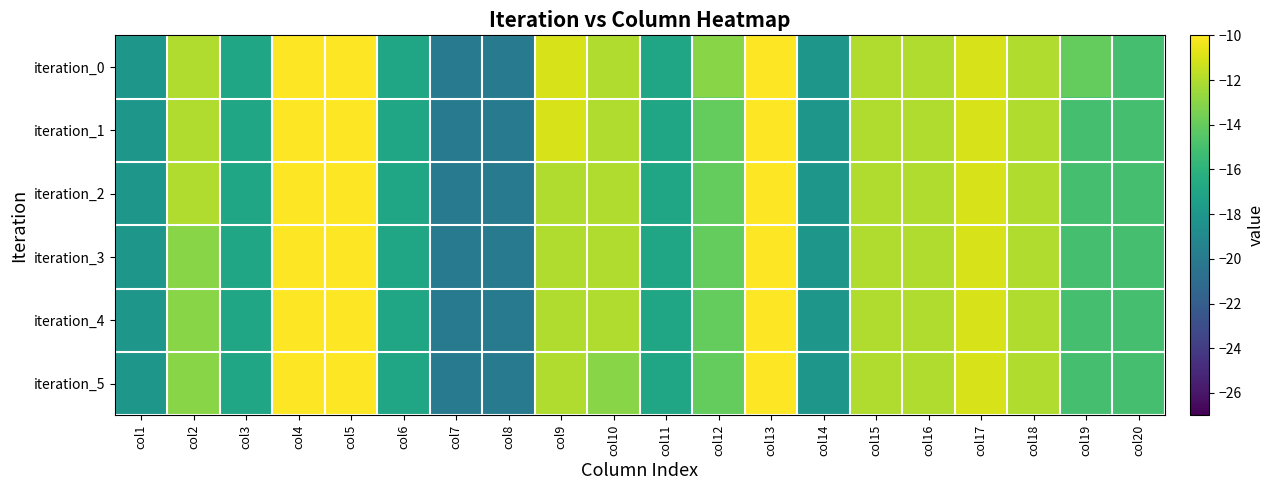

Between col14 and col16, which series saw the biggest shift?

iteration_0